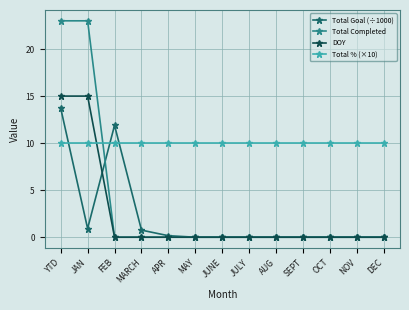

Count the number of data series in this chart.

4